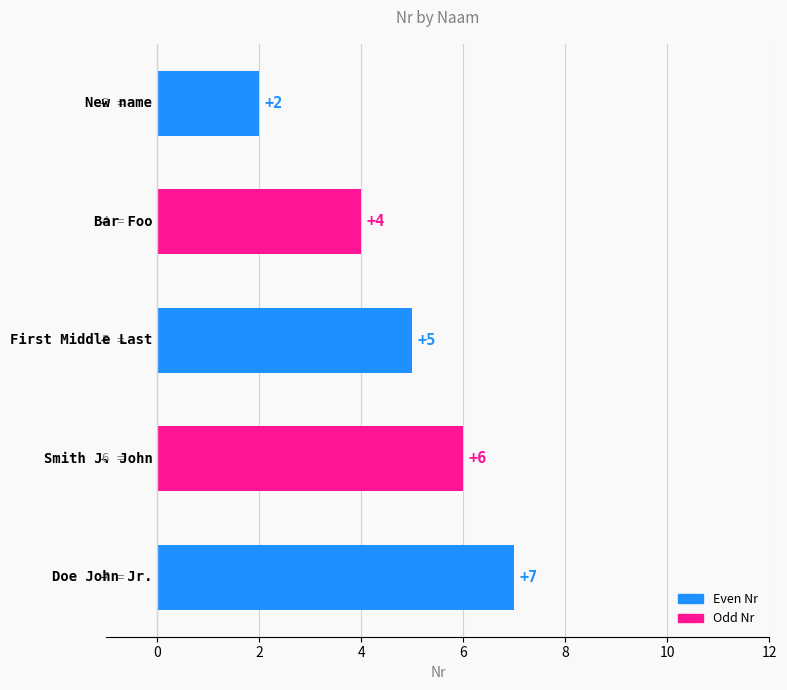

Reading top to bottom, what are all the values shown in this chart?

2	4	5	6	7